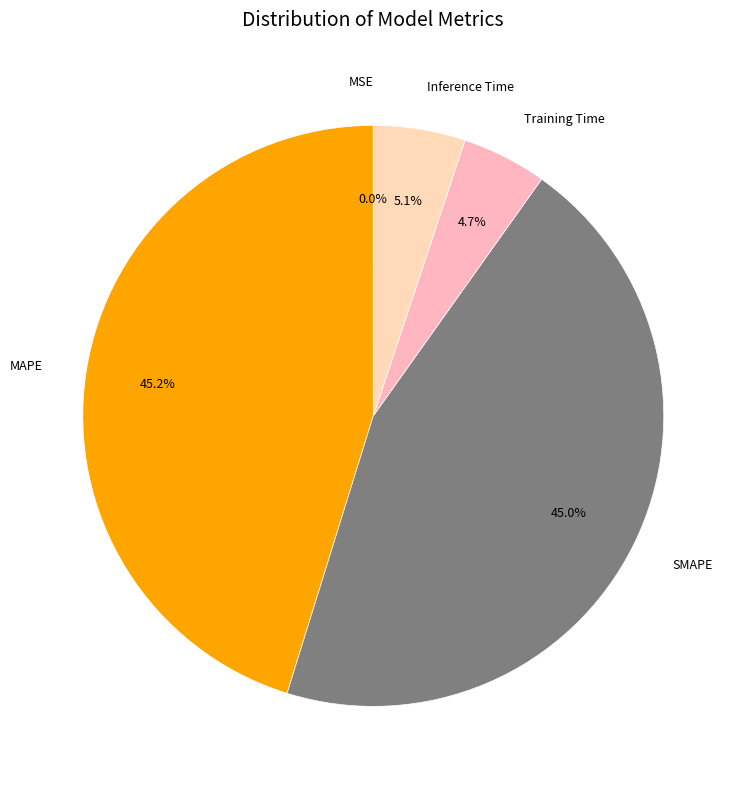

To the nearest percent, what percentage of the pie is SMAPE?

45%